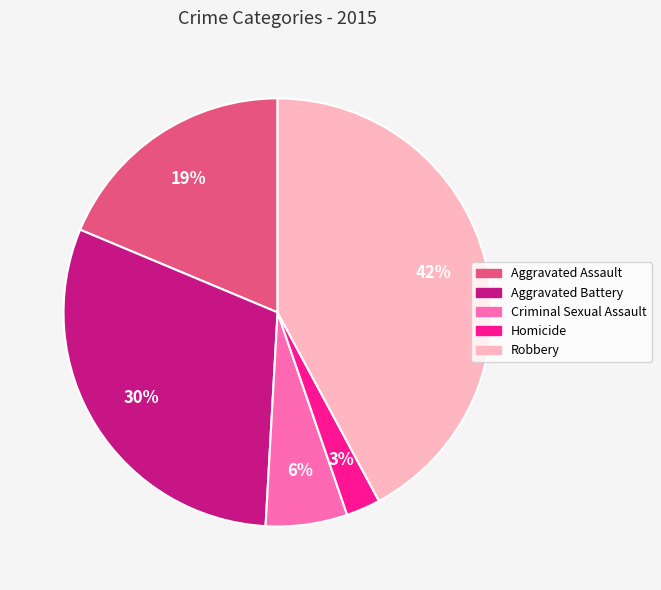

What percentage is the Robbery slice, to the nearest percent?

42%